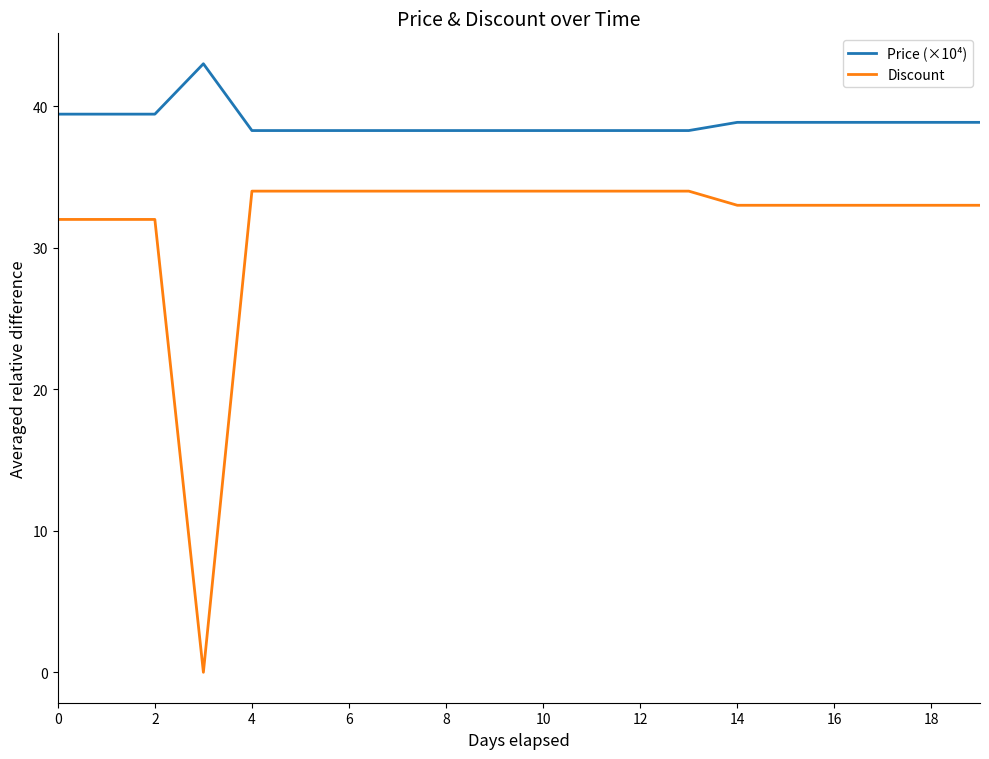

Which series has the largest total across all categories?

Price (×10⁴)